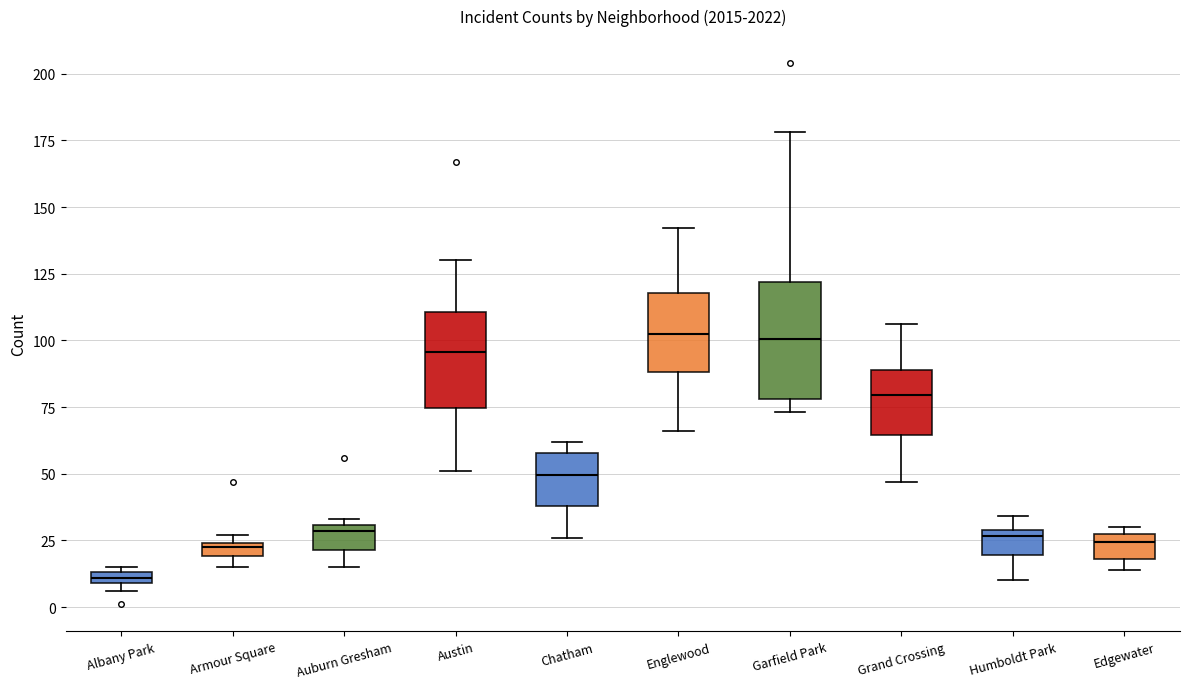

Where is the upper edge of the box for Albany Park on the y-axis? The values are not printed on the chart, so give them approximately, as read against the axis.

15